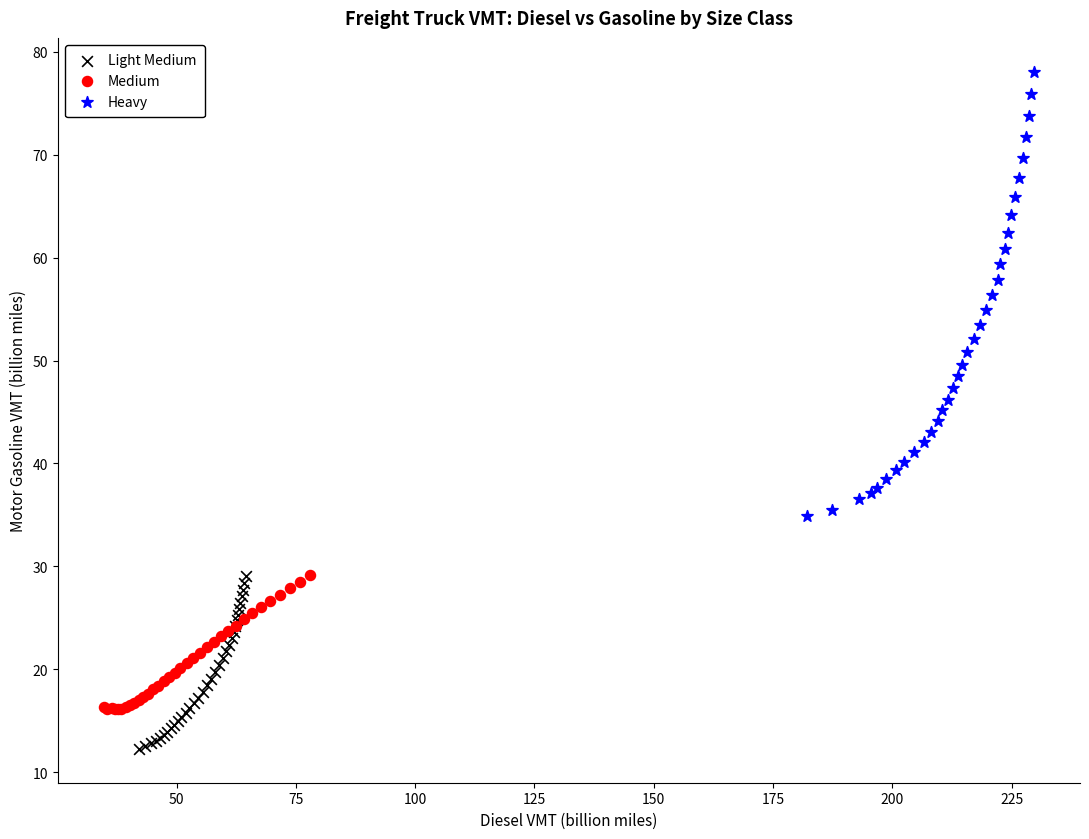

Which series has the largest Y range (max minus min)?

Heavy